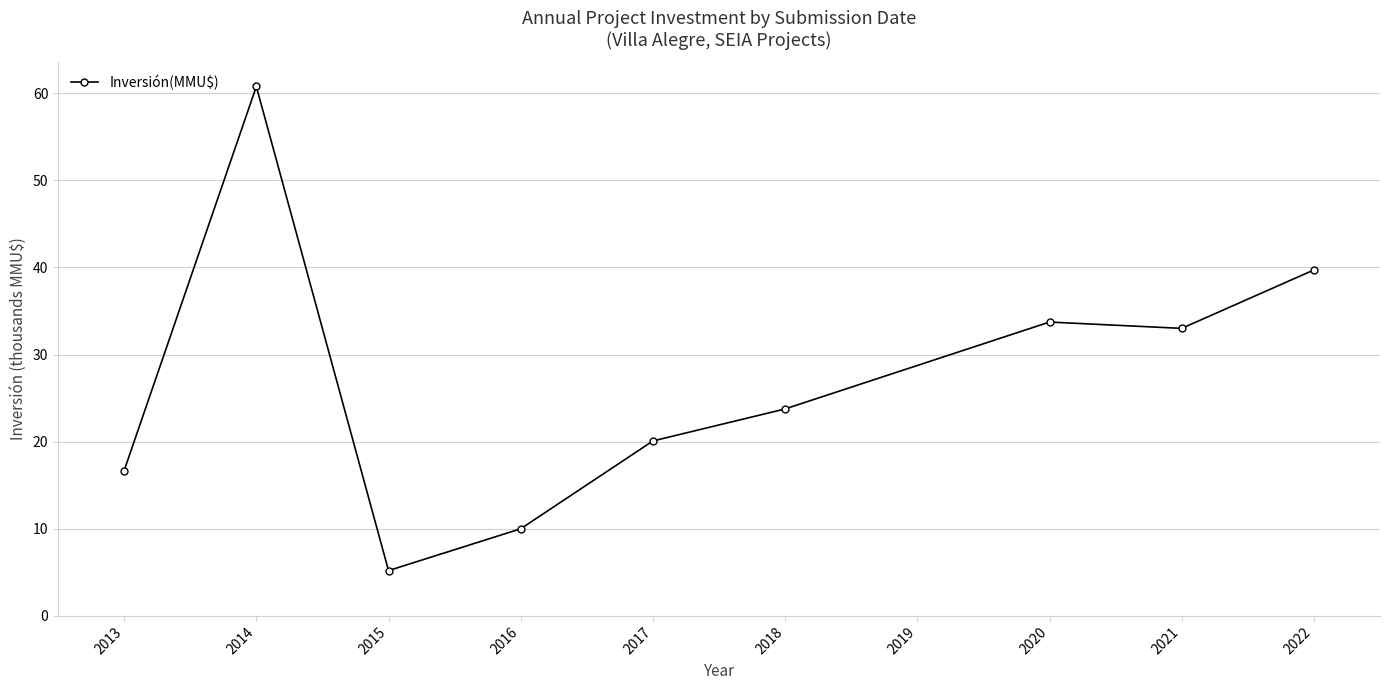

What is the sum of all values?

242.9